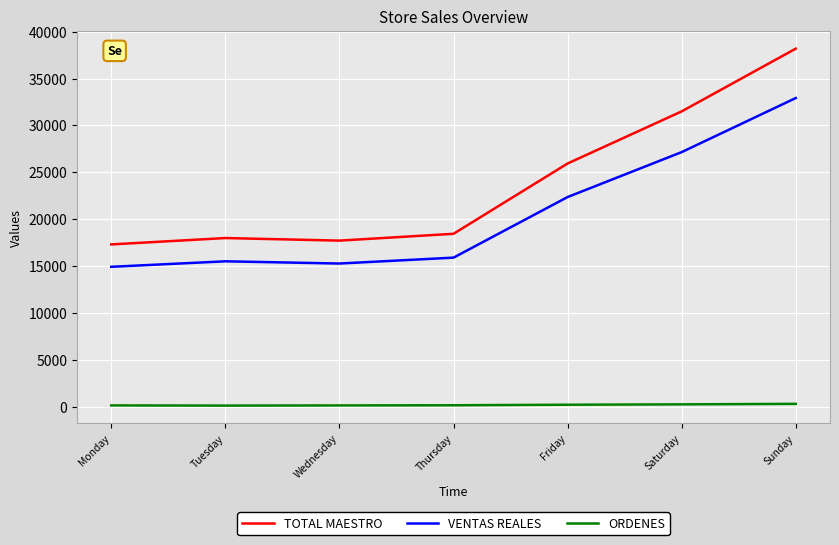

What is the difference between the highest and lowest values at Tuesday?

17870.0